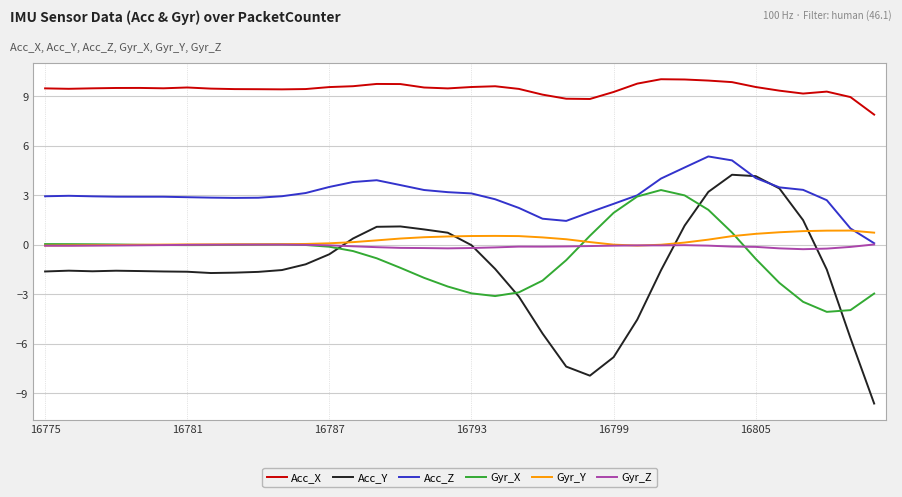

Which series has the largest total across all categories?

Acc_X